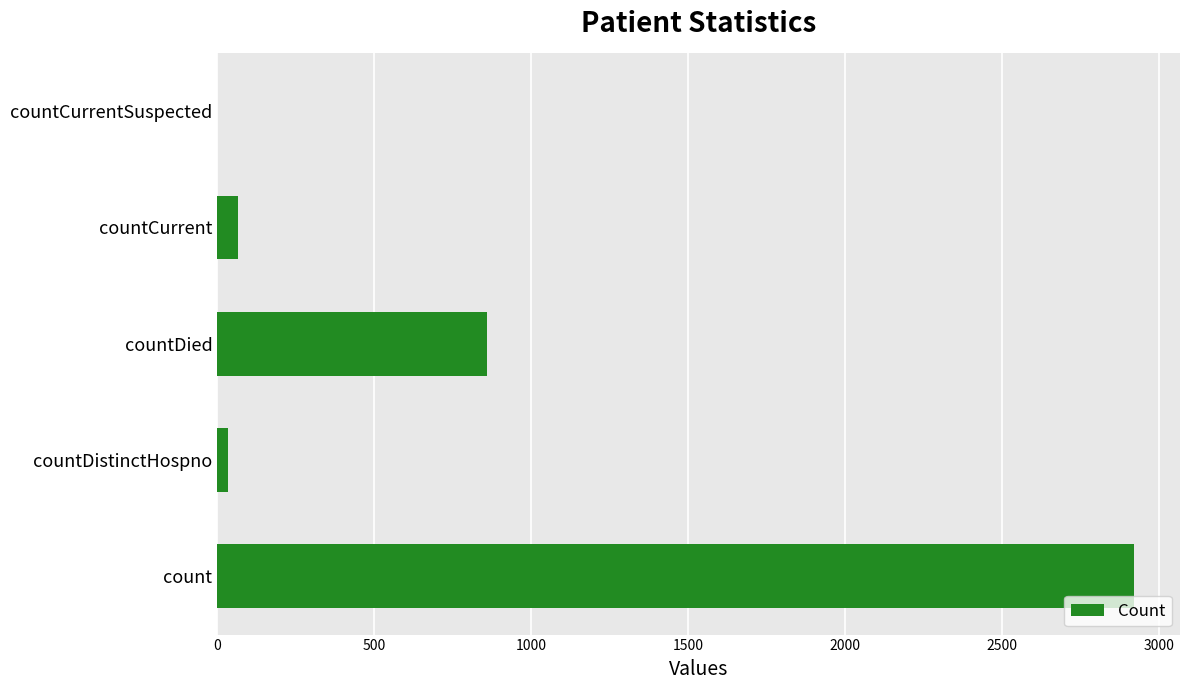

What is the sum of the values at countCurrent and countDied?

928